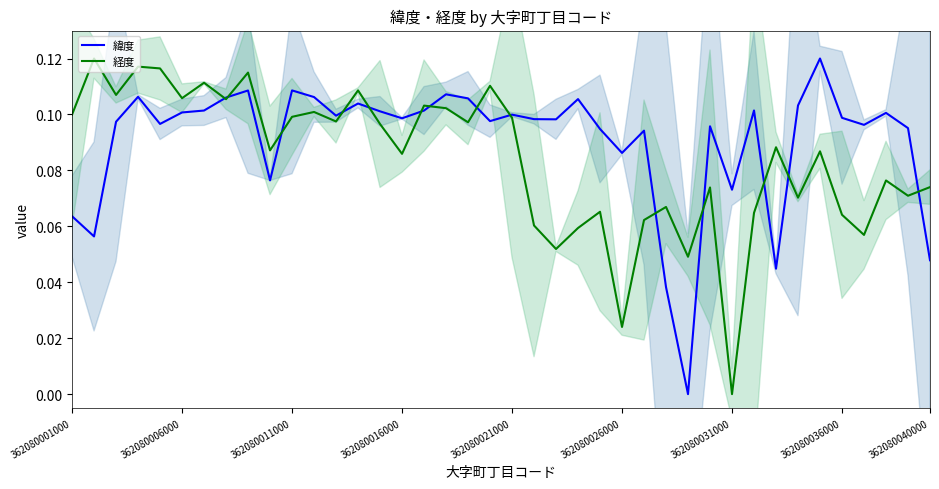

What is the value of the 経度 point at the 3rd from the left?

0.1